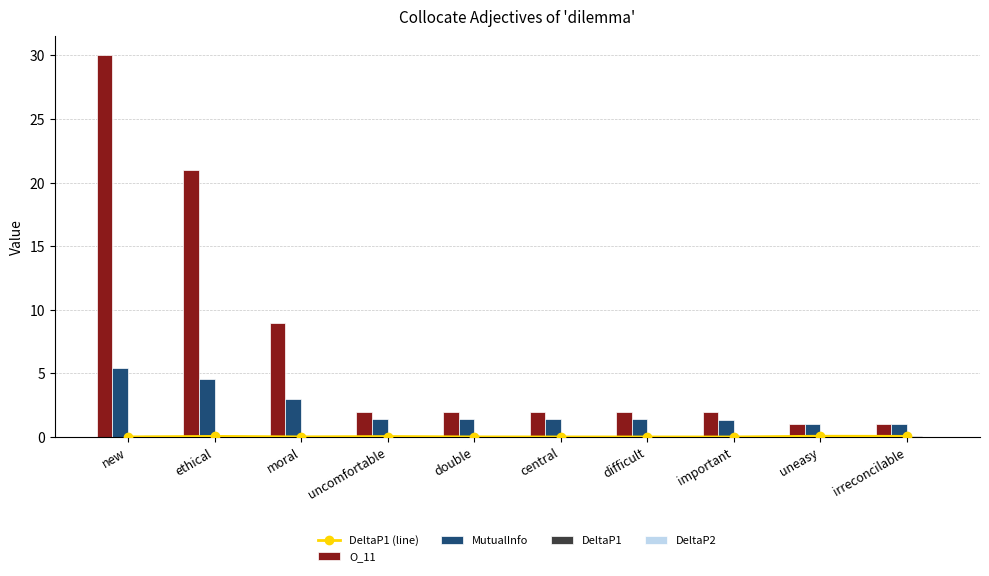

What is the sum of the DeltaP1 (line) values at ethical and moral?

0.1